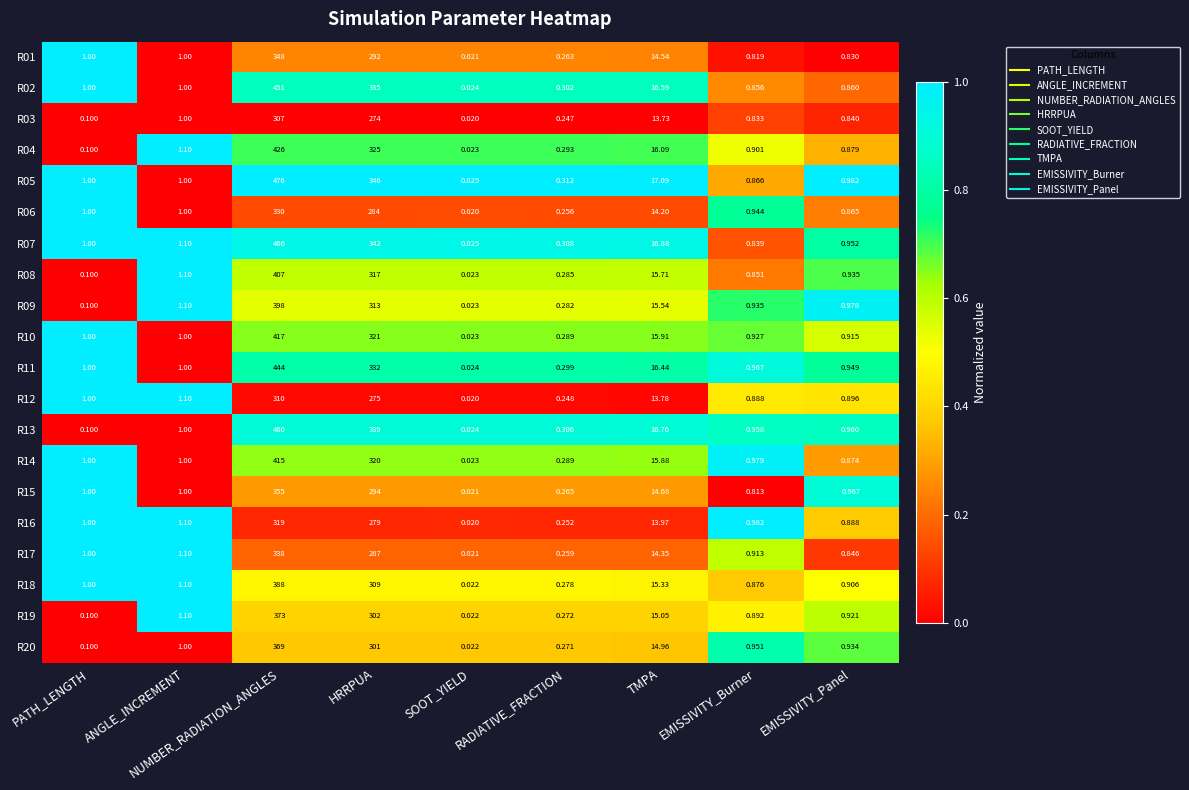

How many values in the R07 series are below 1?

4